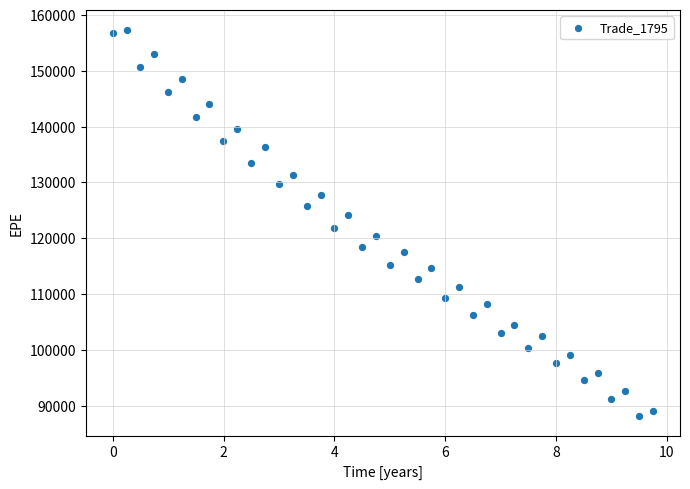

What is the range of X values (max minus min)?

9.7